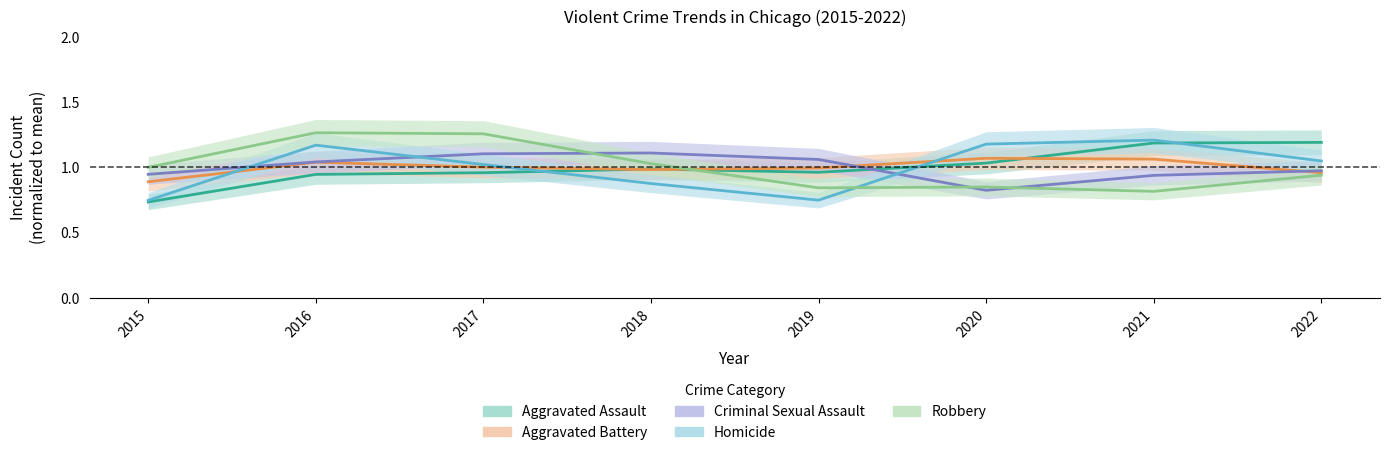

Read the Aggravated Battery value at 2015.

0.9